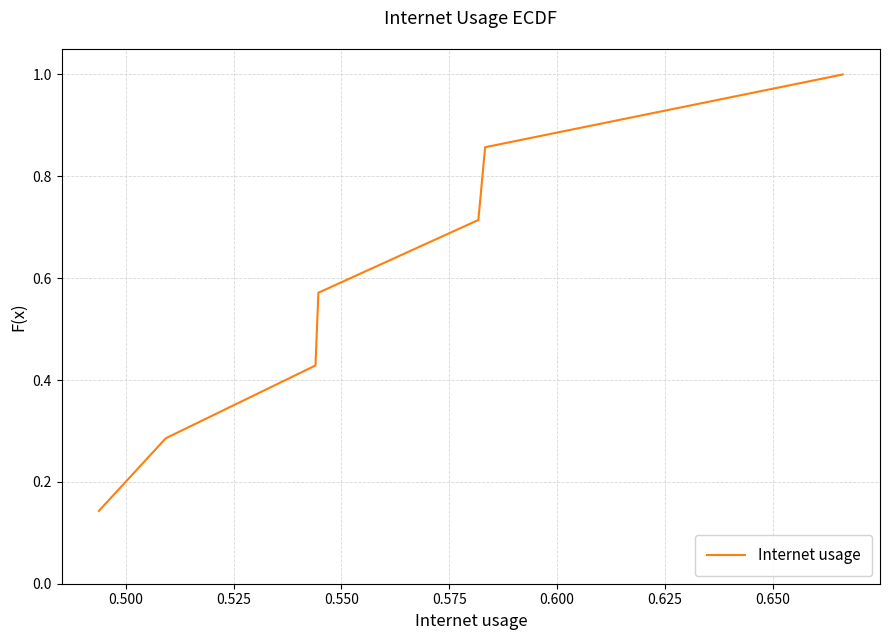

True or false: there are more than 2 points higher than both neighbors.

False